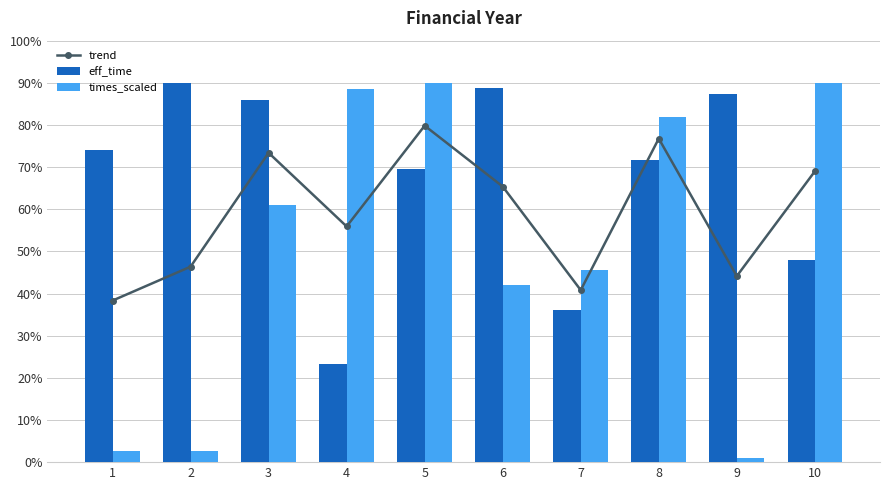

What is the maximum value for eff_time?

90.0